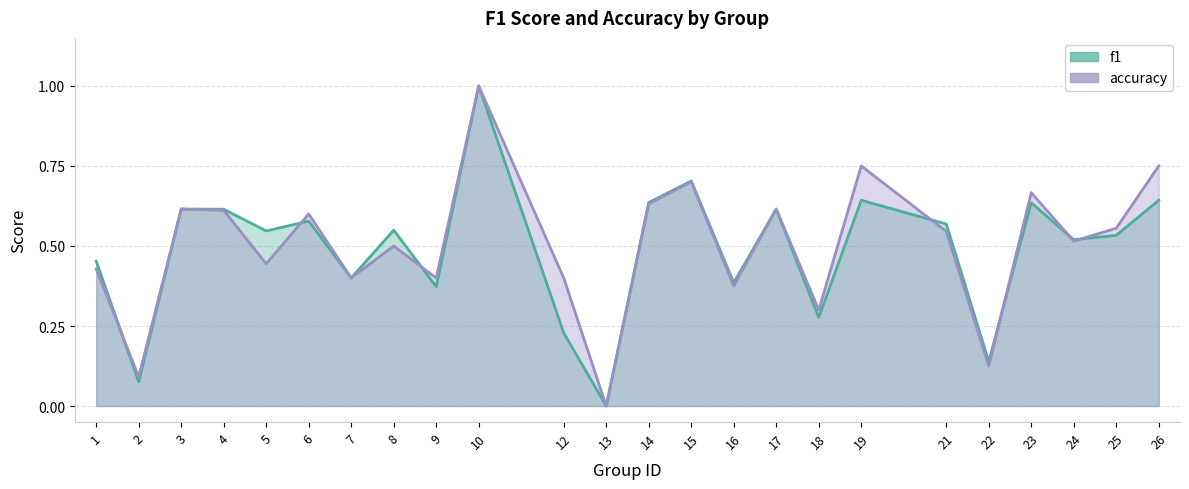

What is the total value across all series at 16?

0.8